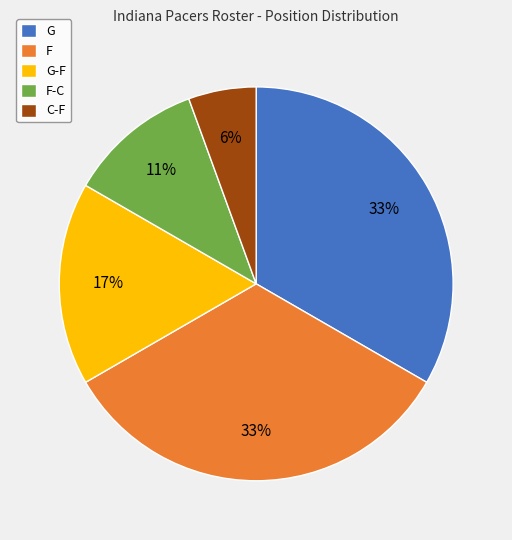

True or false: F-C accounts for 3% of the total.

False